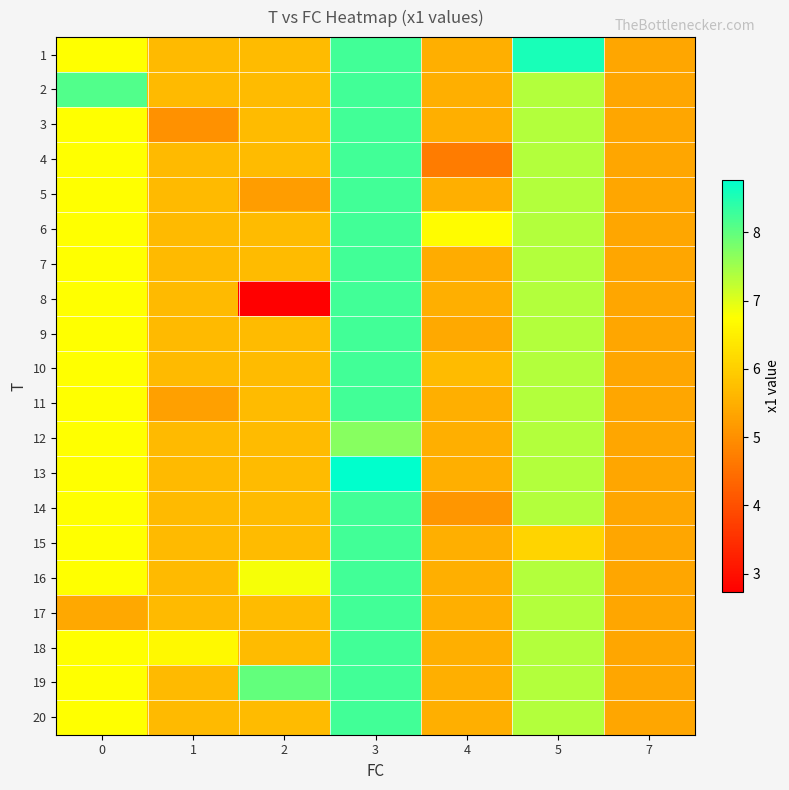

What is the total value across all series at 3?

164.6